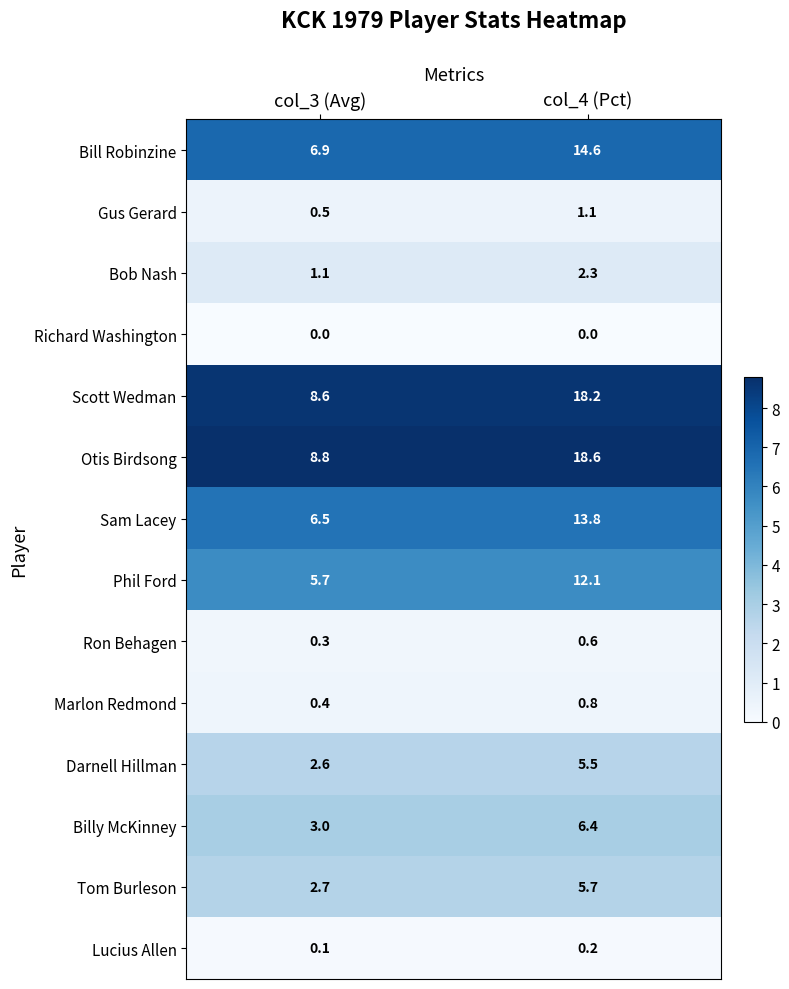

What is the average value of the Bob Nash series?

1.7